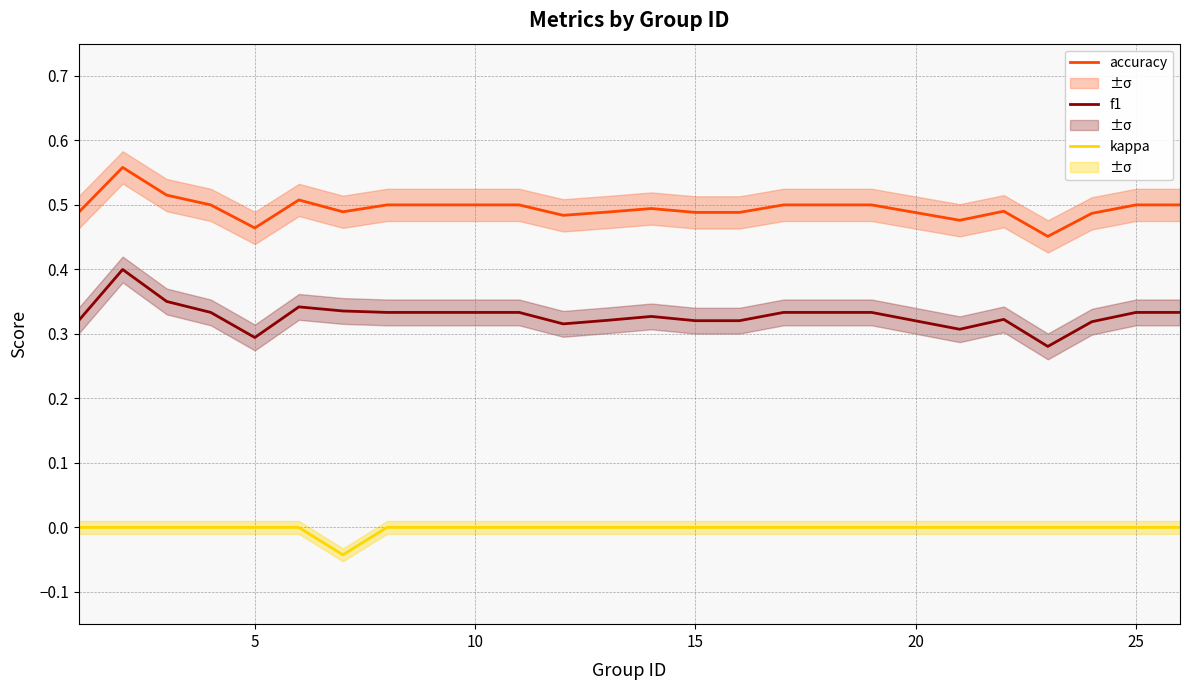

List the series in order of their overall mean, highest first.

accuracy, f1, kappa